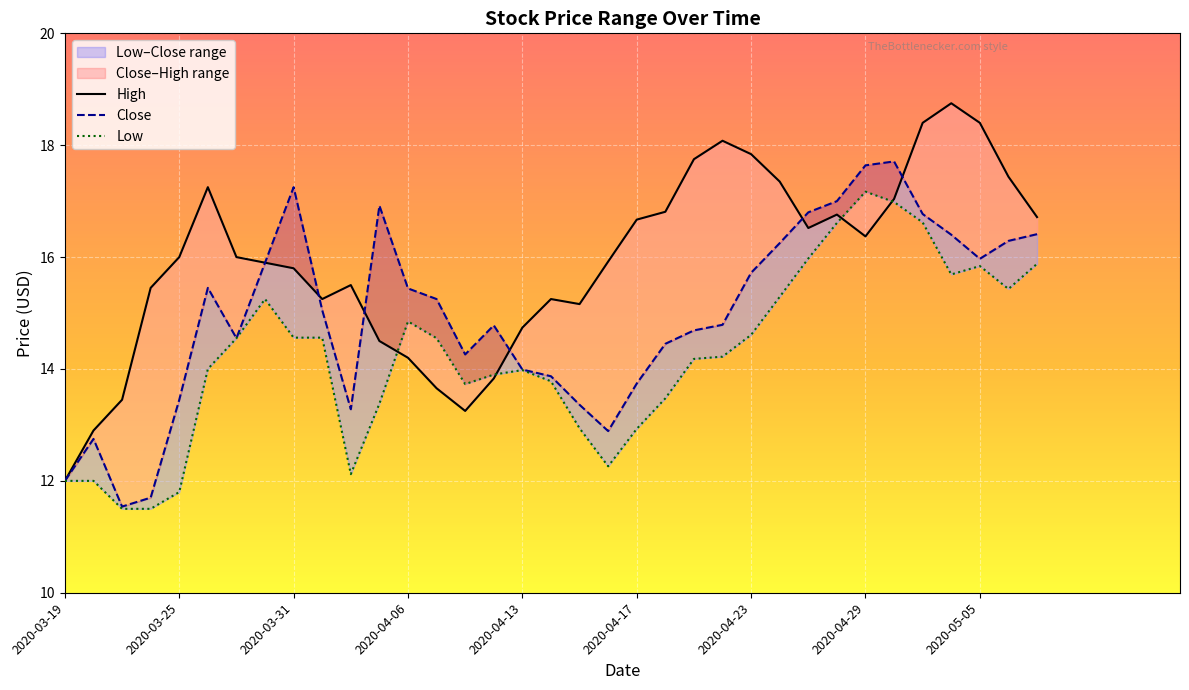

What is the smallest value displayed?

11.5